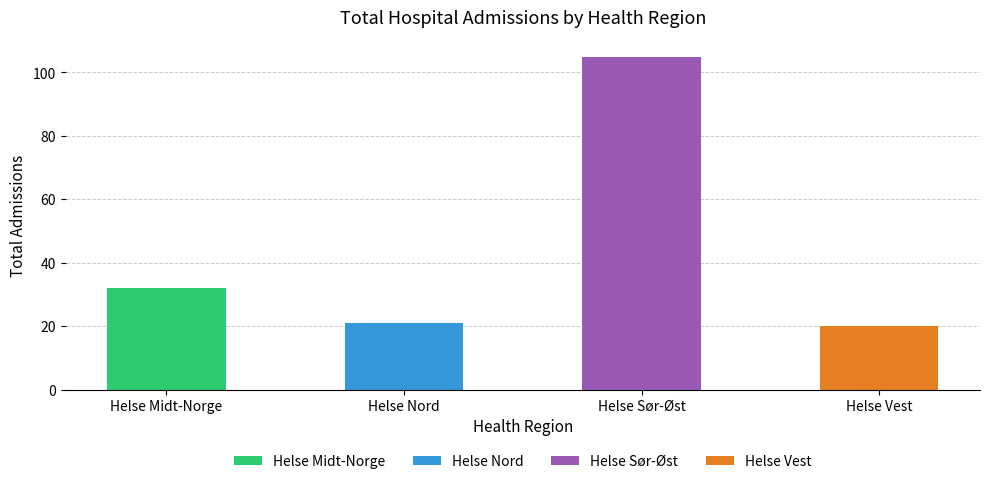

Approximately how many times larger is the value at Helse Vest compared to Helse Nord?

1.0